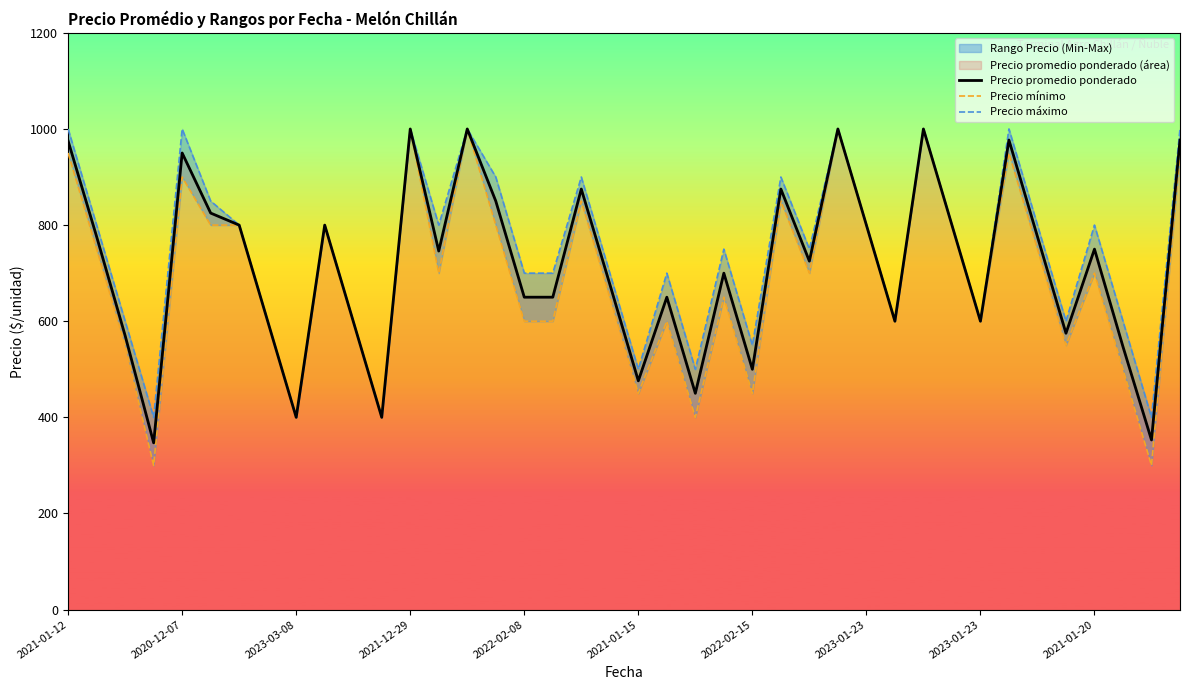

How many interior local peaks does the Precio máximo series have?

12